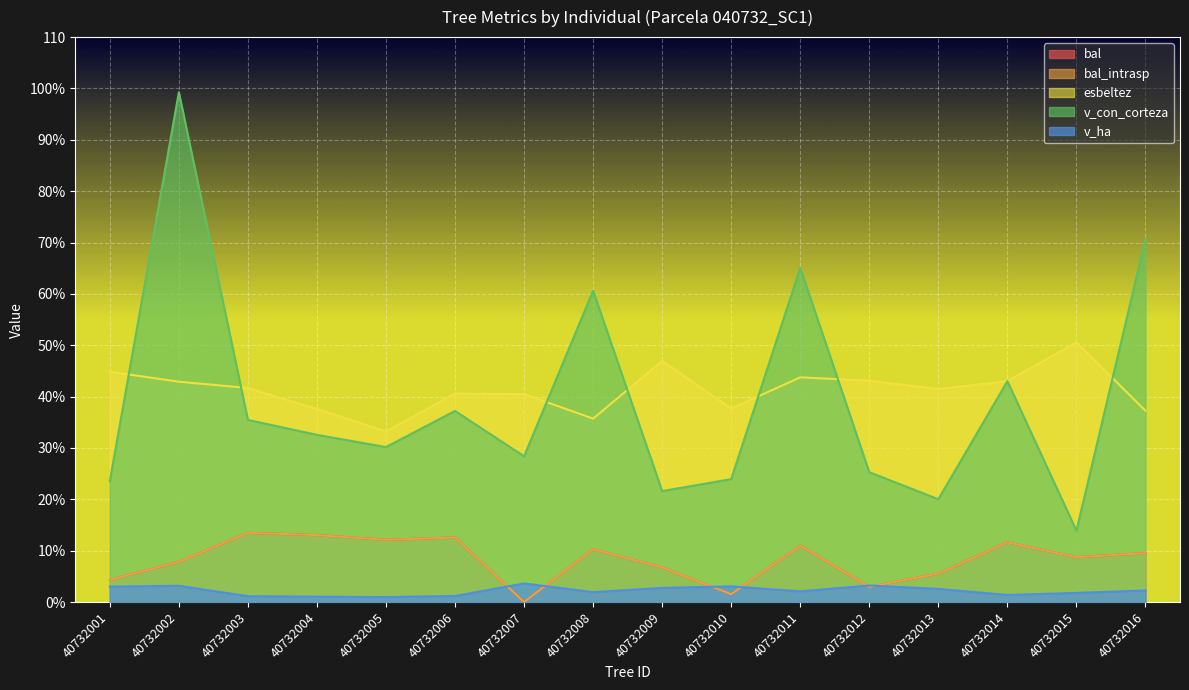

True or false: esbeltez has more than 0 points higher than both neighbors.

True